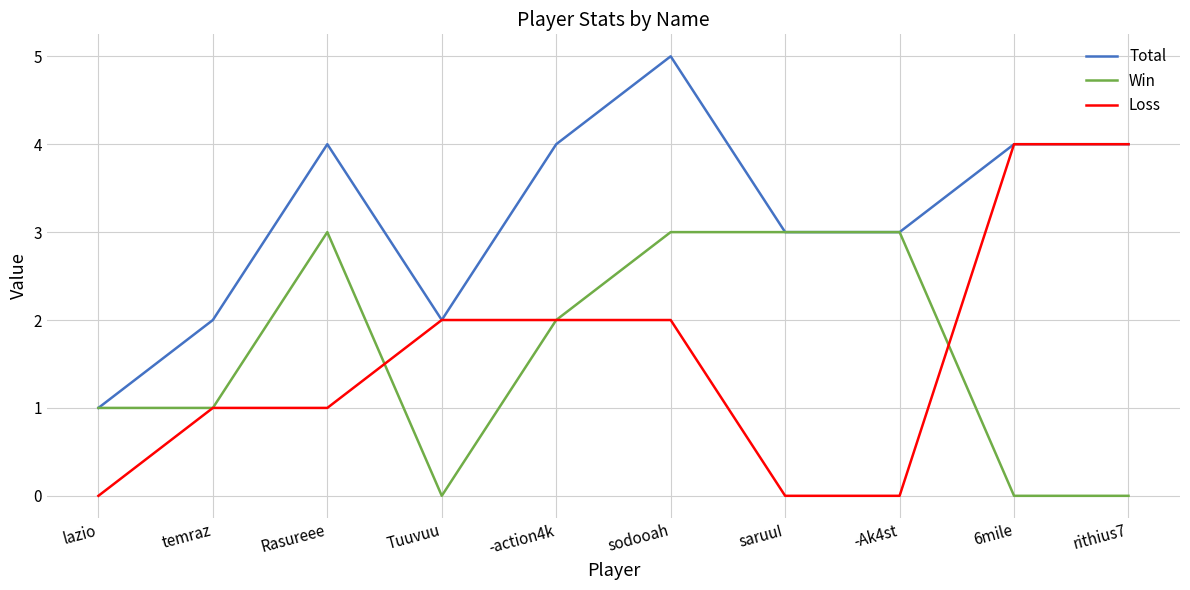

Which category has the highest value across all series?

sodooah